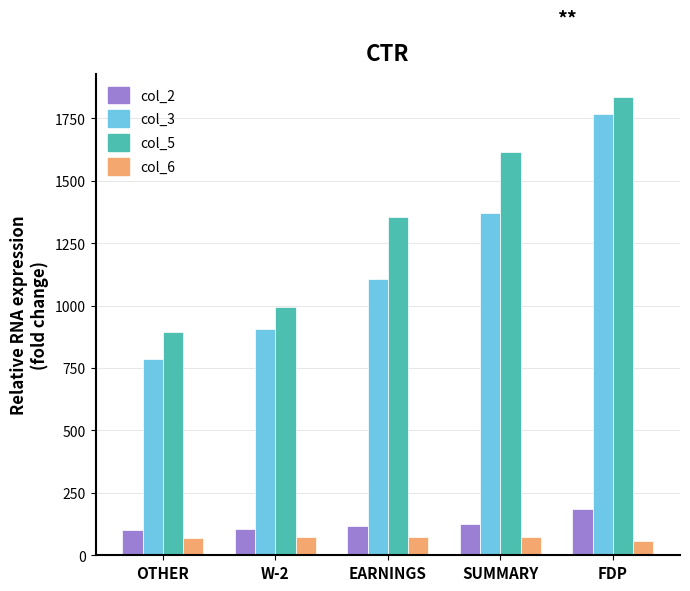

At which category is the sum across all series the highest?

FDP